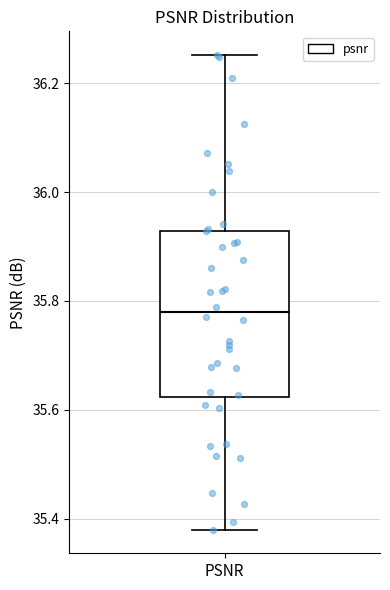

Read this box plot against the y-axis: the position of the median line, the range covered by the box, and the ends of both whiskers. The values are not printed on the chart, so give them approximately, as read against the axis.

median 35.78, box 35.62 to 35.92, whiskers 35.38 to 36.26